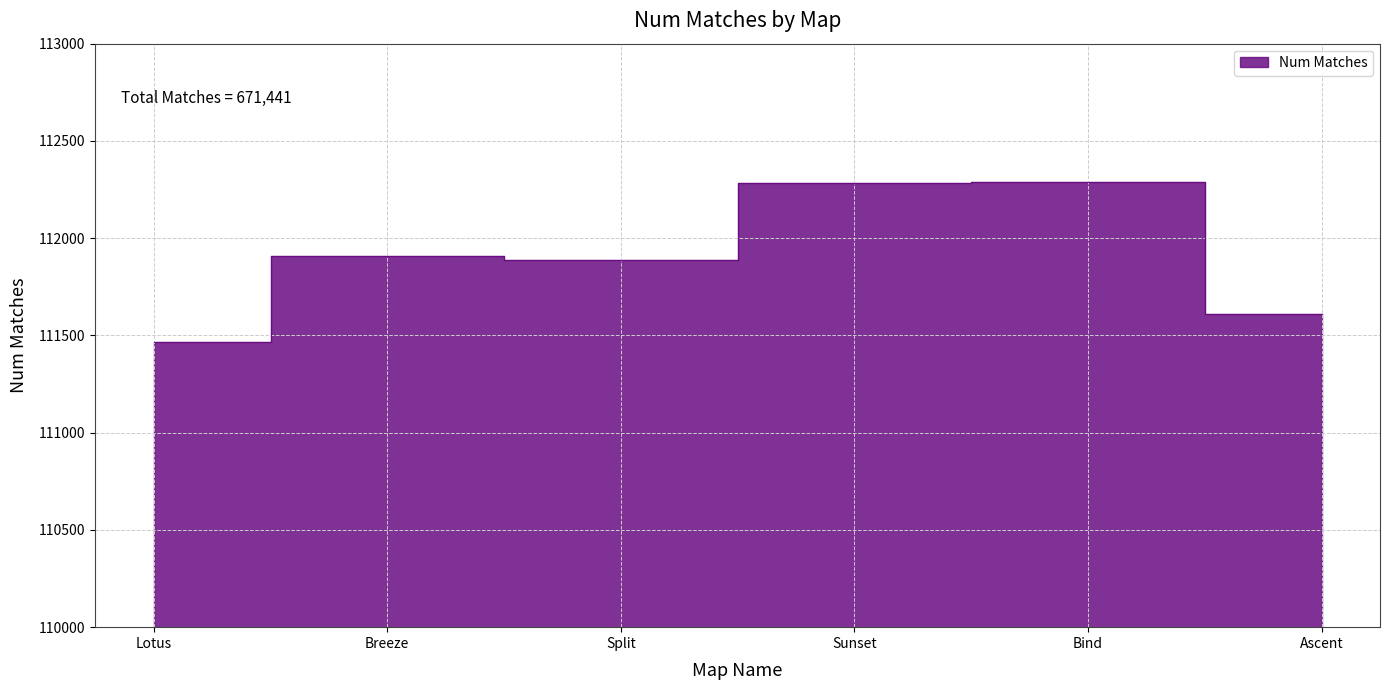

Is it true that the value at Bind is 146667?

False